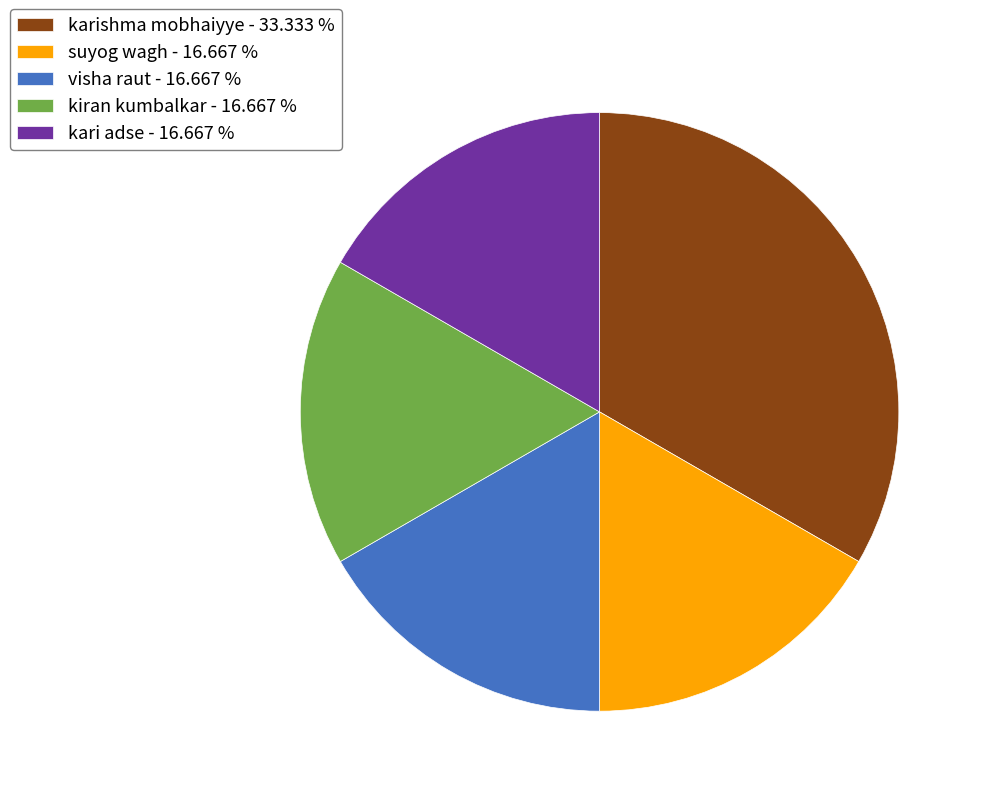

How many segments does this pie chart have?

5